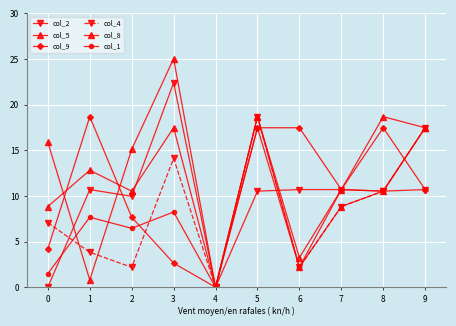

How many interior local peaks does the col_8 series have?

3